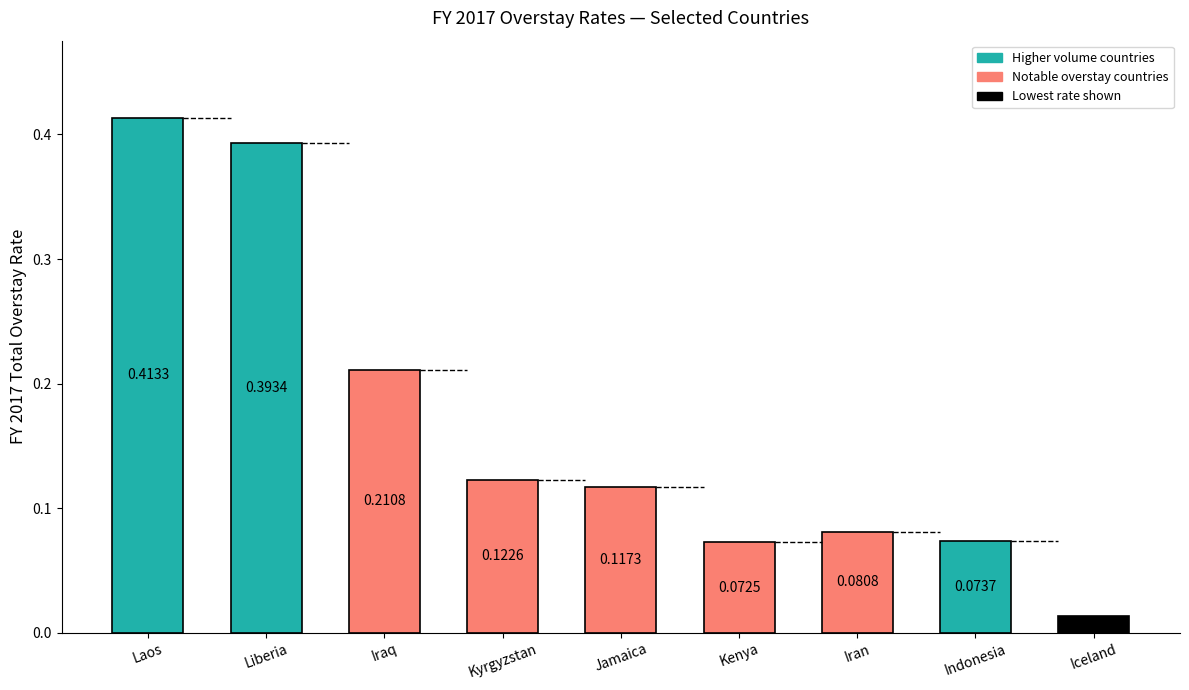

What is the label of the 5th bar from the left?

Jamaica